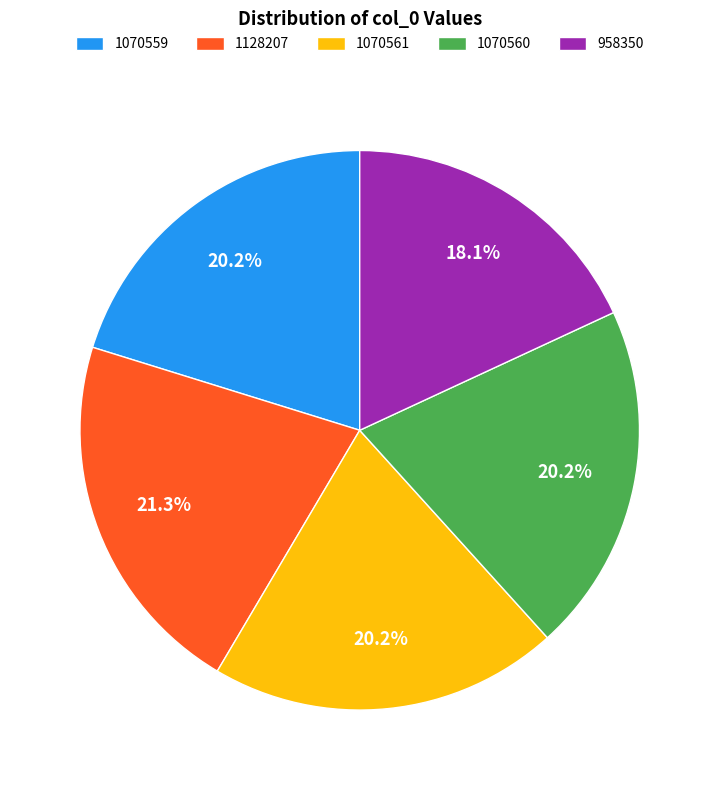

Which category has the biggest portion of the pie?

1128207